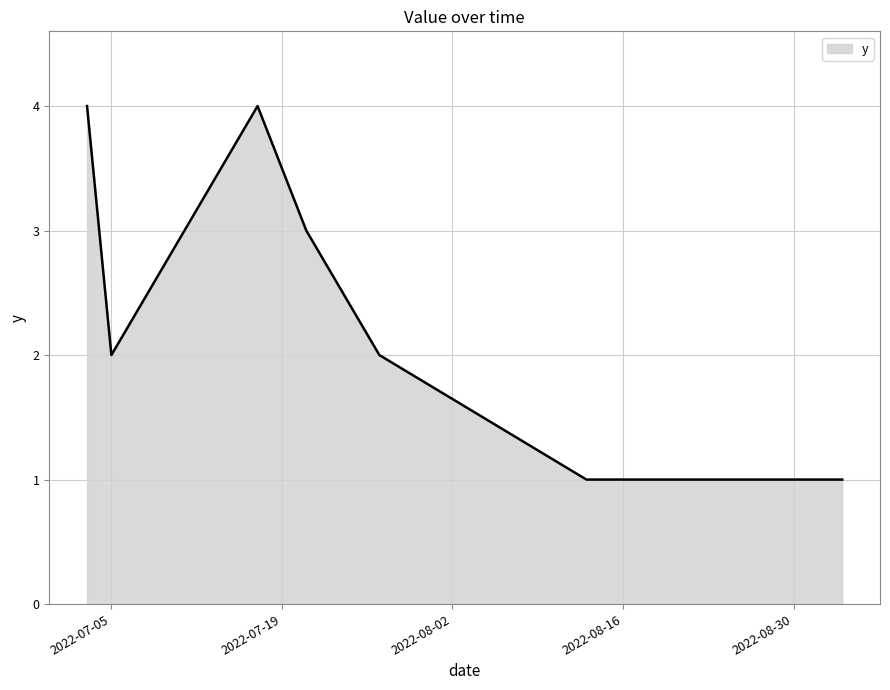

What is the difference between the second highest and minimum values?

3